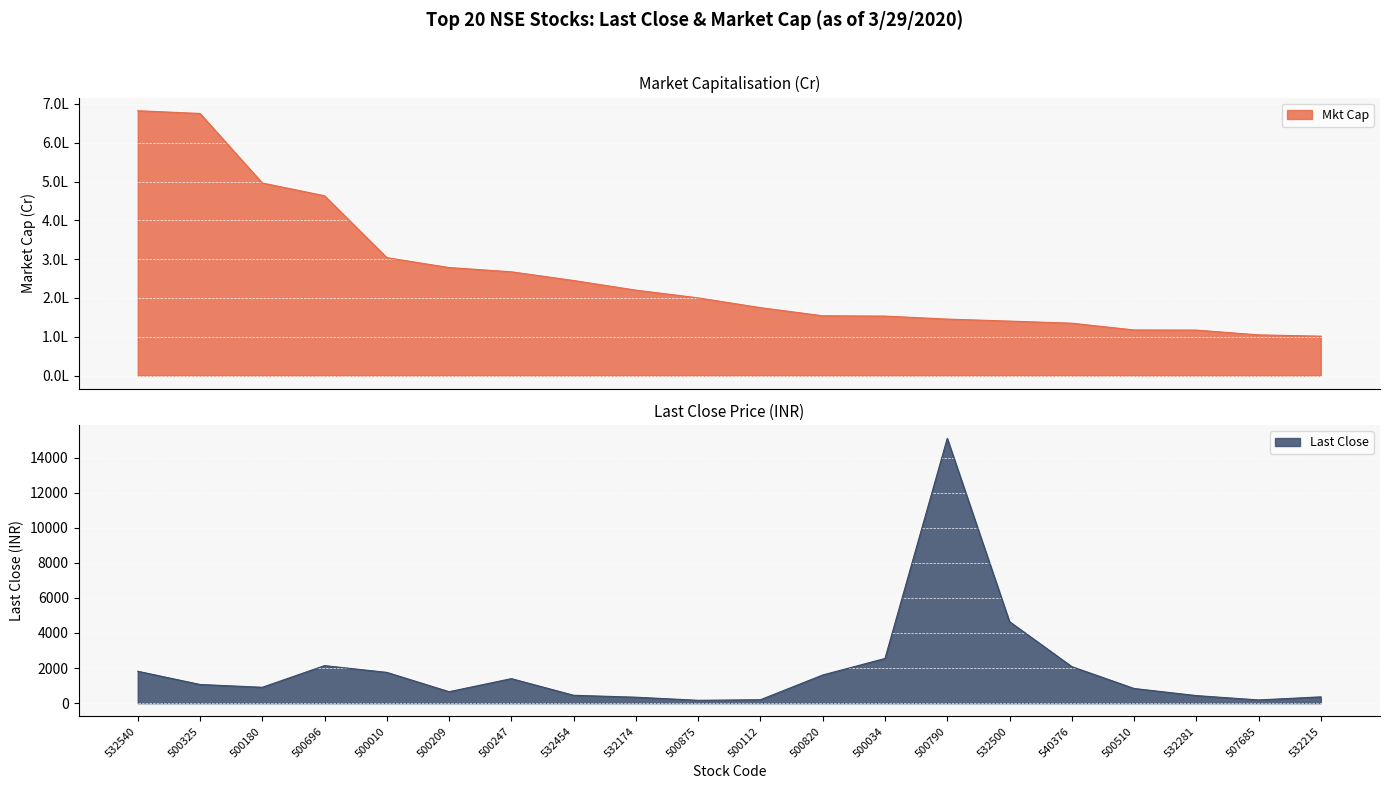

Which series has the largest range (max minus min)?

Mkt Cap